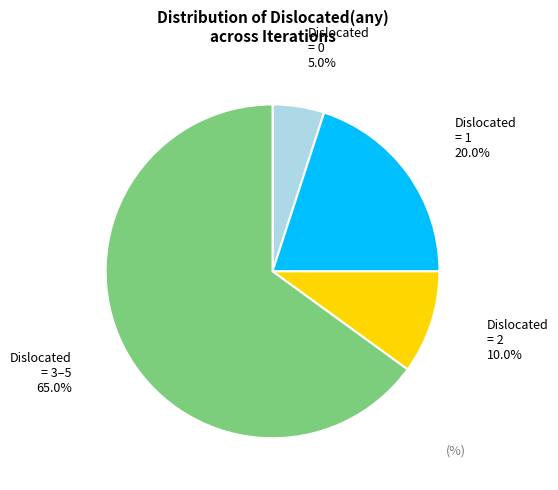

Does any single category account for the majority?

Yes